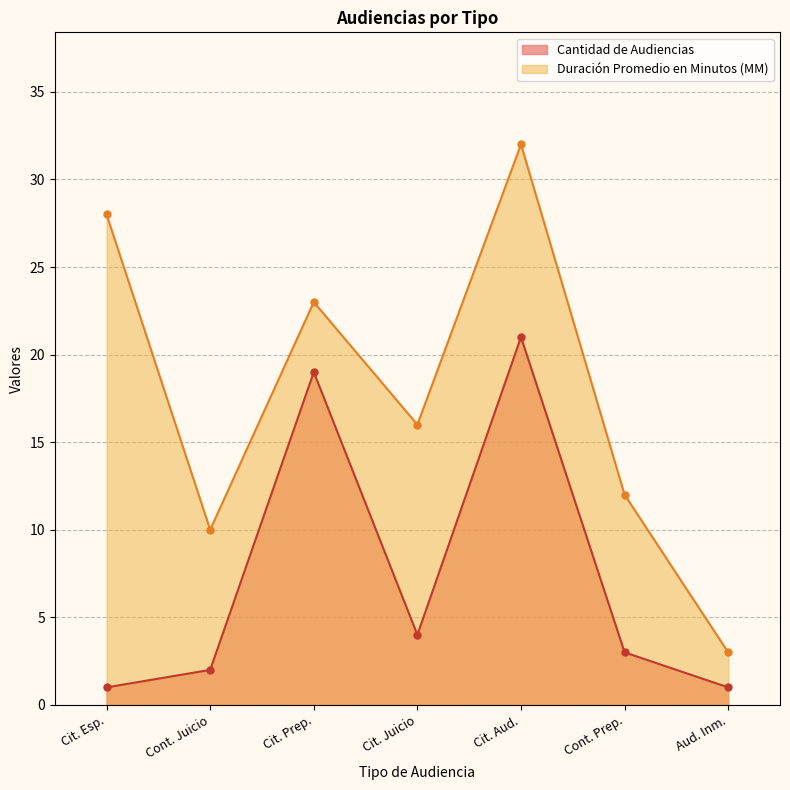

Where does the Cantidad de Audiencias series first go above 3?

Cit. Prep.